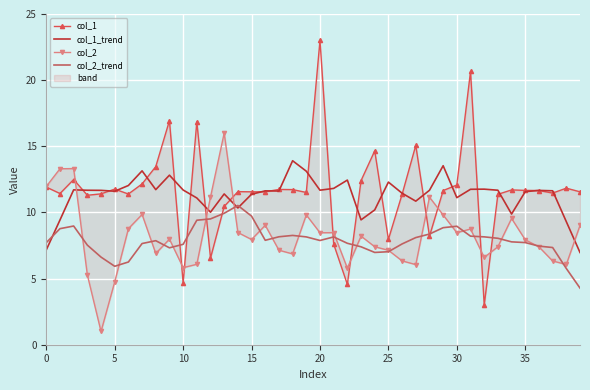

At how many categories does at least one series exceed 9?

40